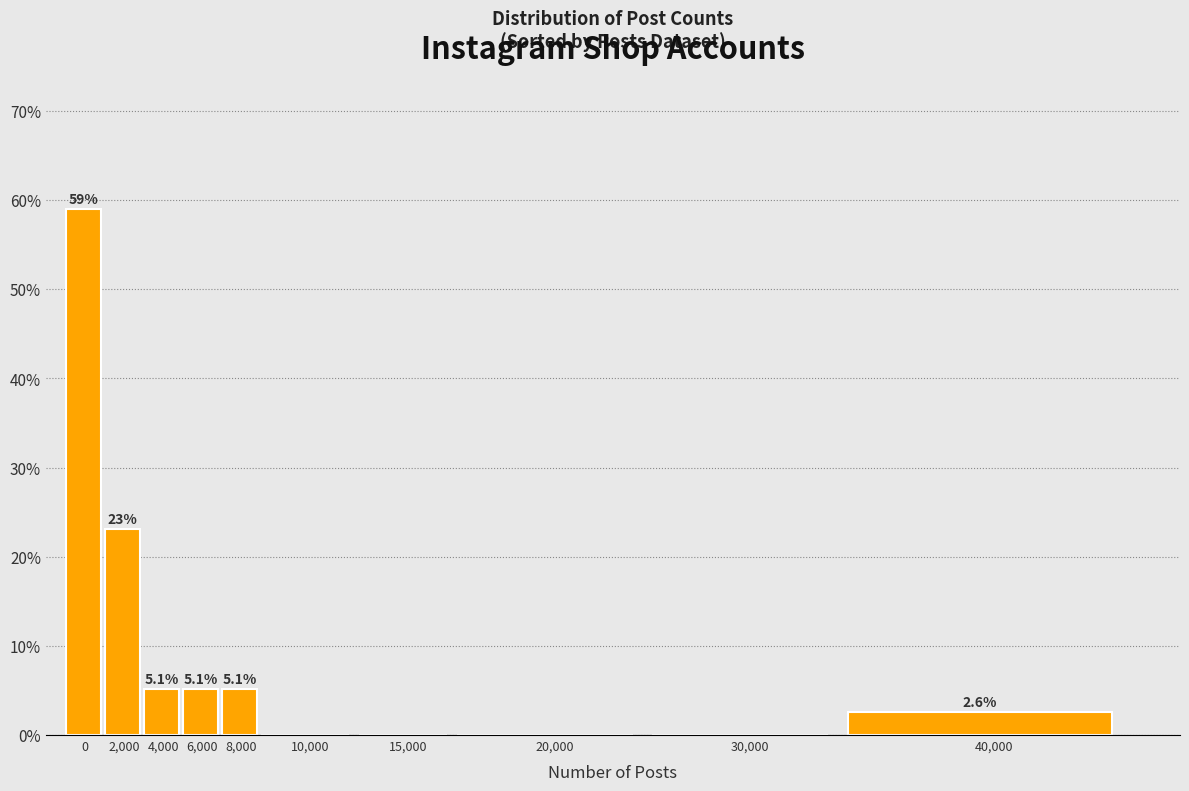

Reading left to right, what are all the values shown in this chart?

0=59.0	2,000=23.1	4,000=5.1	6,000=5.1	8,000=5.1	10,000=0.0	15,000=0.0	20,000=0.0	30,000=0.0	40,000=2.6